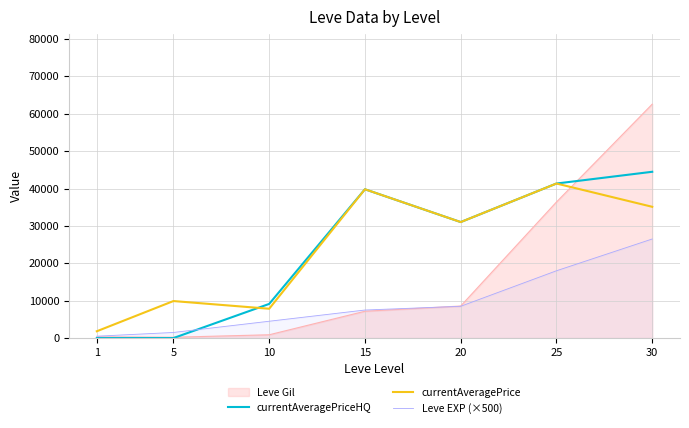

What is the average value of the Leve EXP (×500) series?

9571